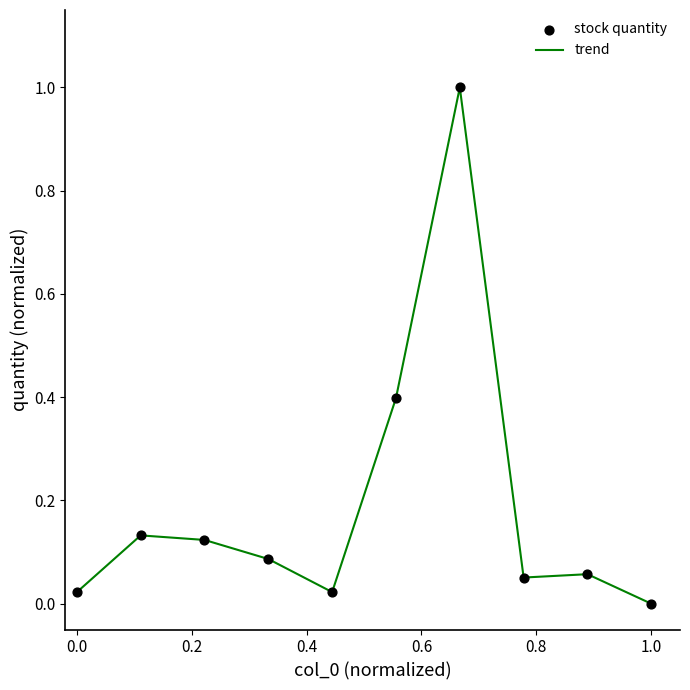

What is the difference between the maximum and minimum values?

1.0